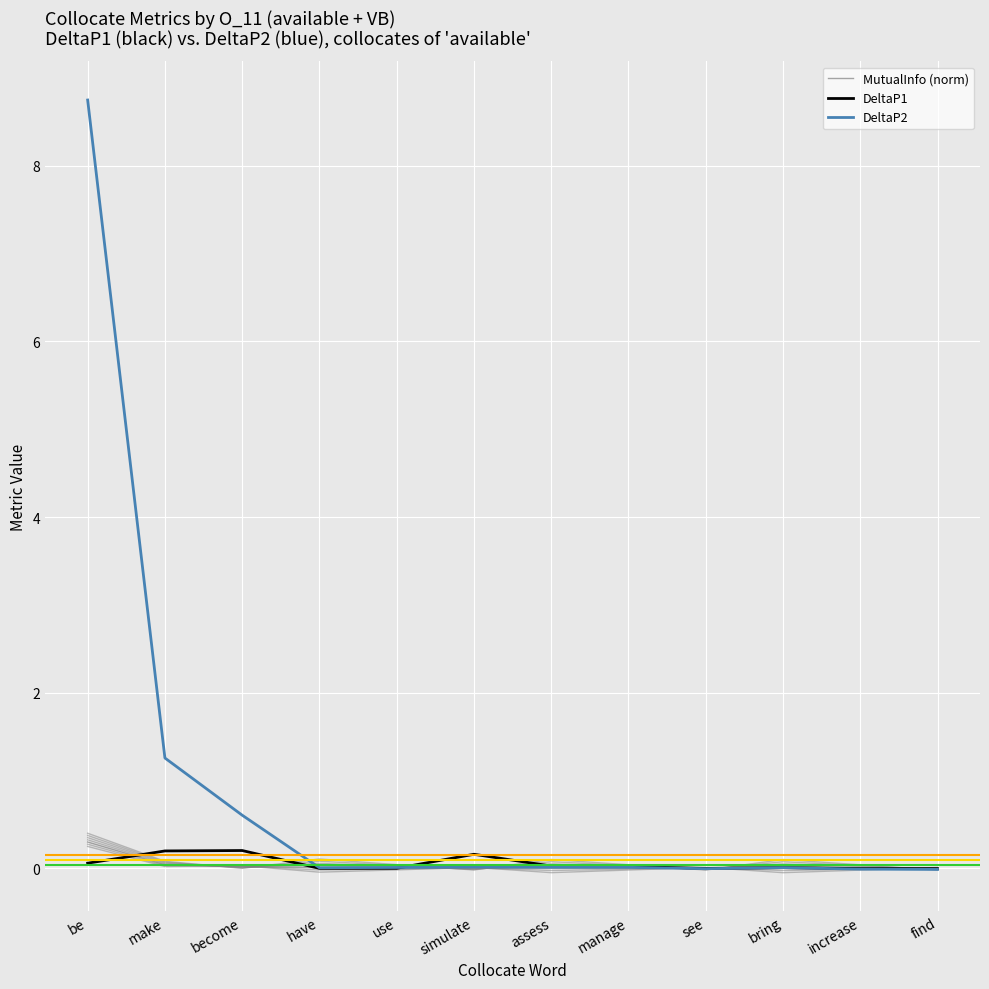

What are all the series names shown in the legend?

MutualInfo (norm), DeltaP1, DeltaP2